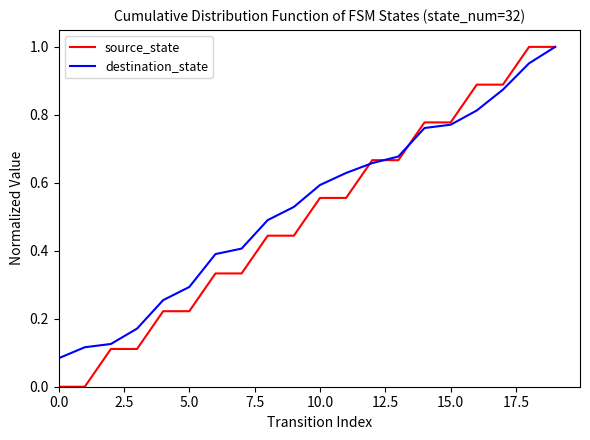

Which series has the widest spread of values?

source_state